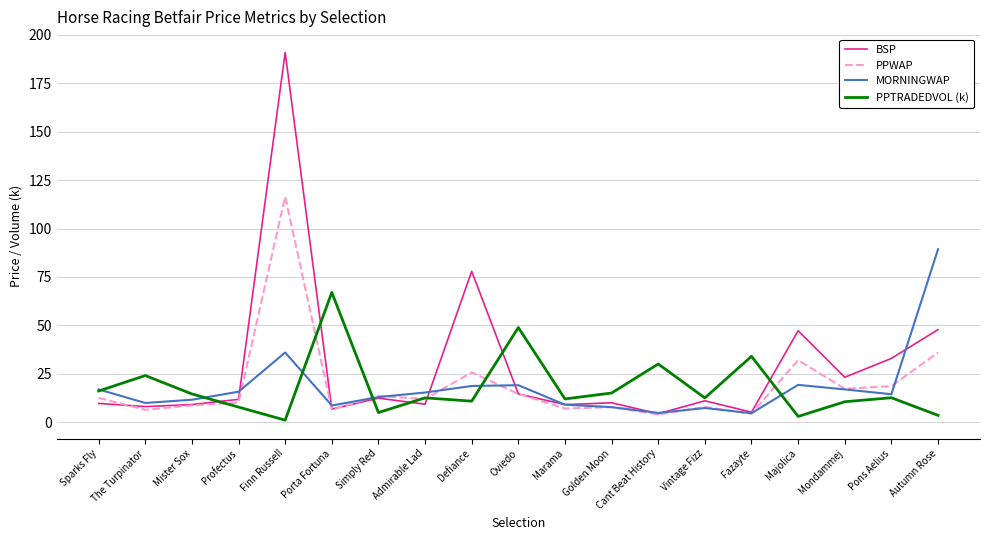

Which series has the largest total across all categories?

BSP